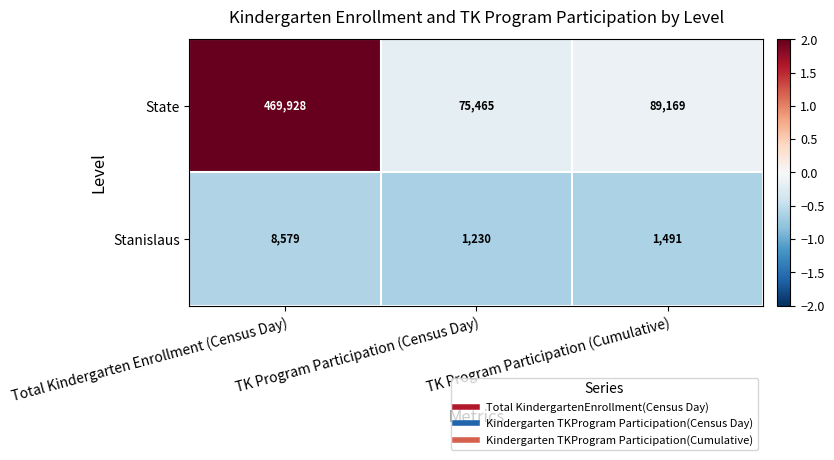

Rank the series by their average value, from highest to lowest.

State, Stanislaus